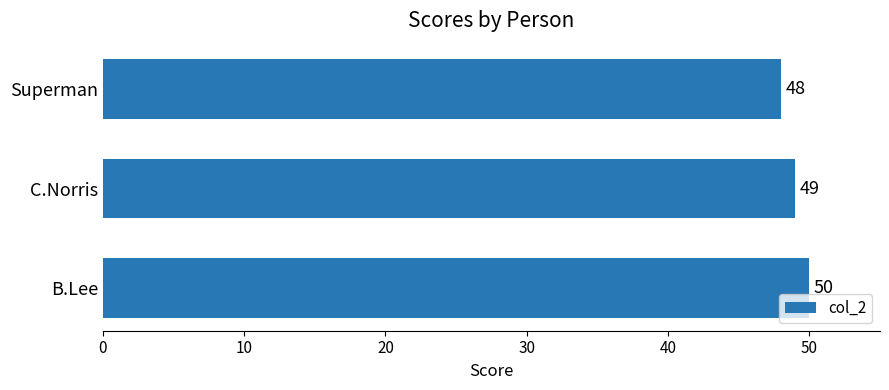

Is it true that the value at Superman is 84?

False